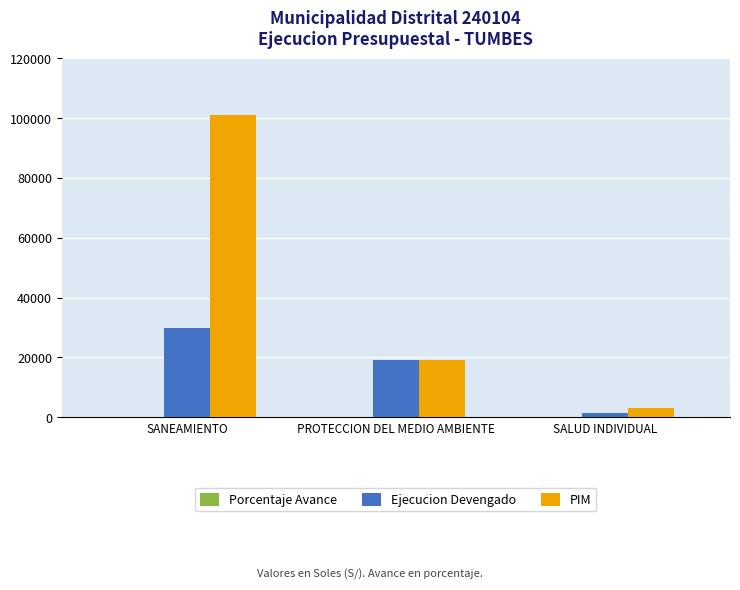

What is the sum of all Ejecucion Devengado values?

50323.0